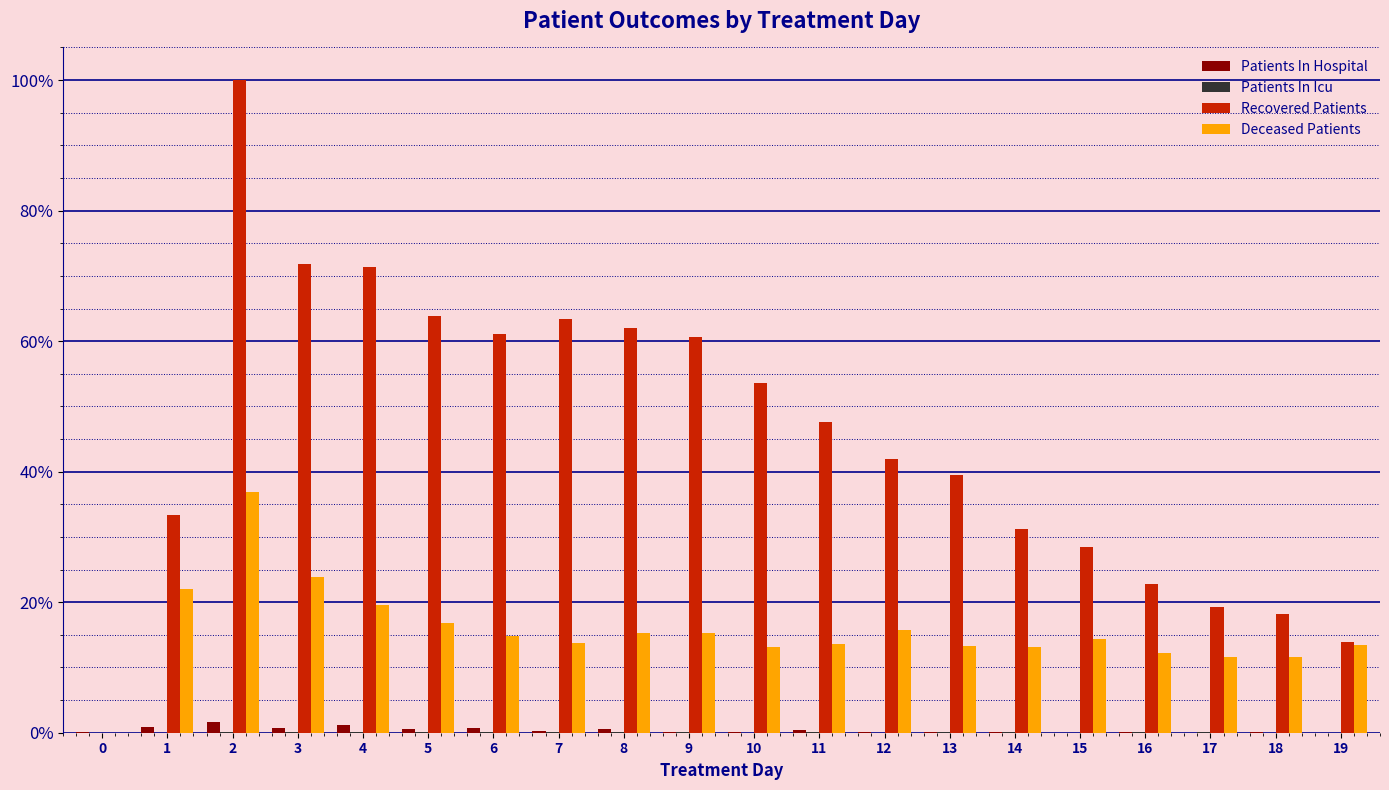

The value of Recovered Patients at 16 is 22.7. True or false?

True